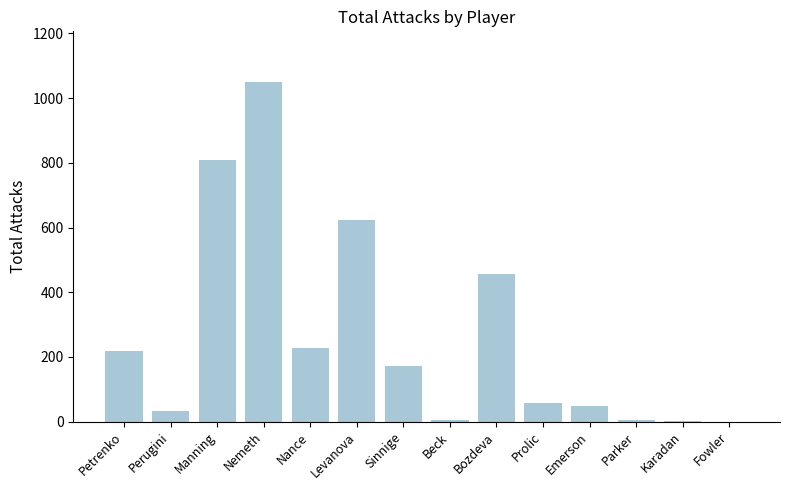

True or false: the data shows 623 at Levanova.

True